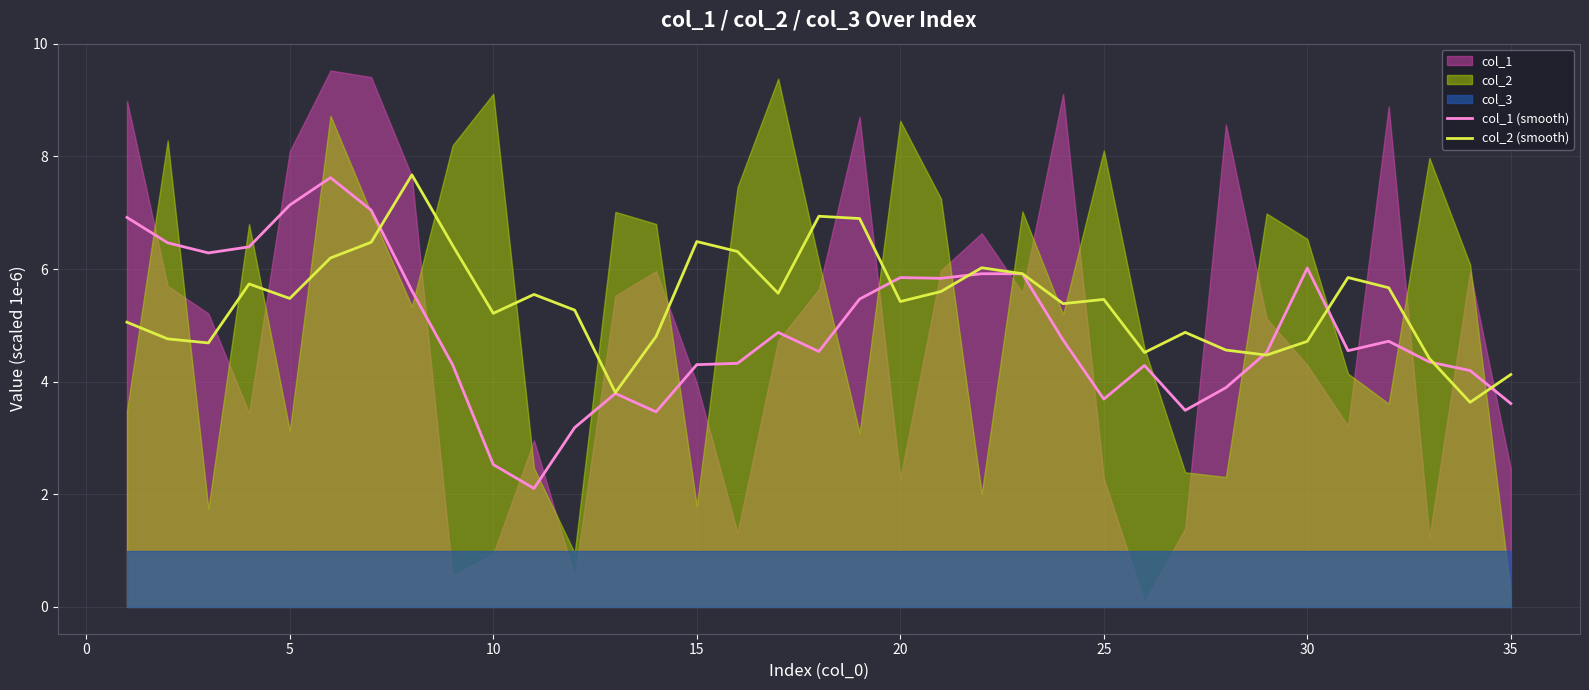

What is the lowest value of the col_1 (smooth) series?

2.1